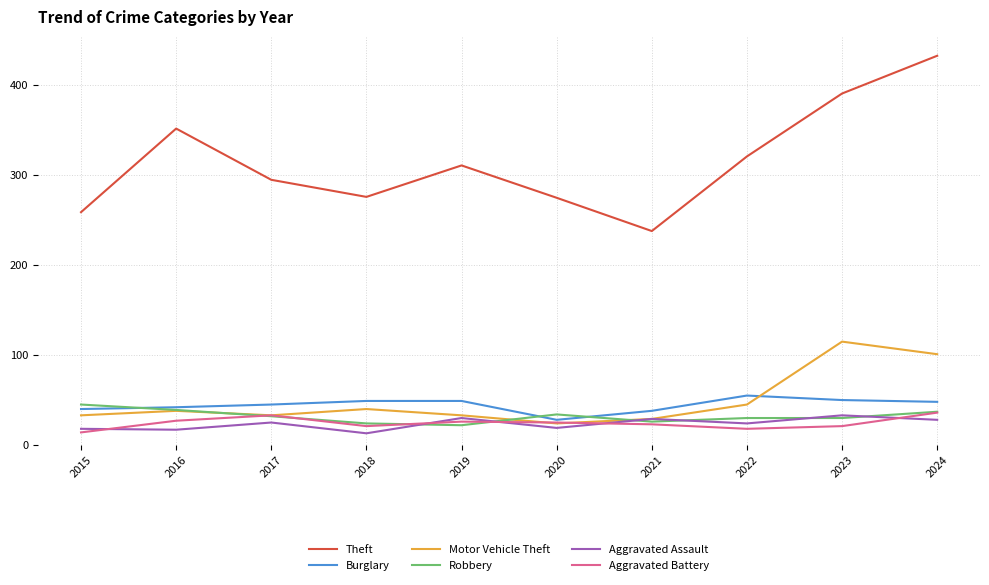

What is the sum of all Motor Vehicle Theft values?

491